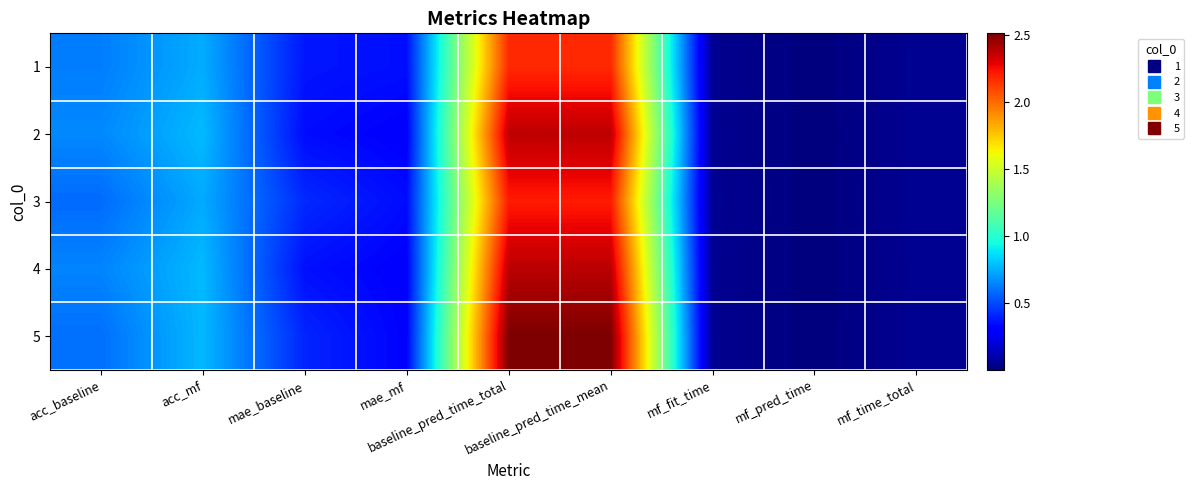

Rank the series by their maximum value, from highest to lowest.

5, 4, 2, 3, 1